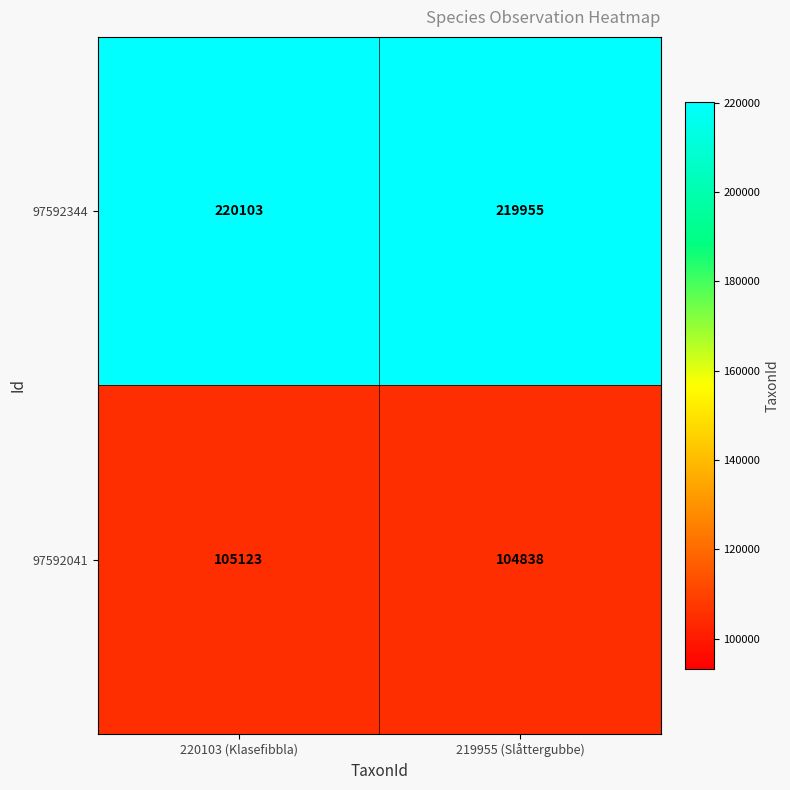

What is the difference between the 97592344 values at 220103 (Klasefibbla) and 219955 (Slåttergubbe)?

148